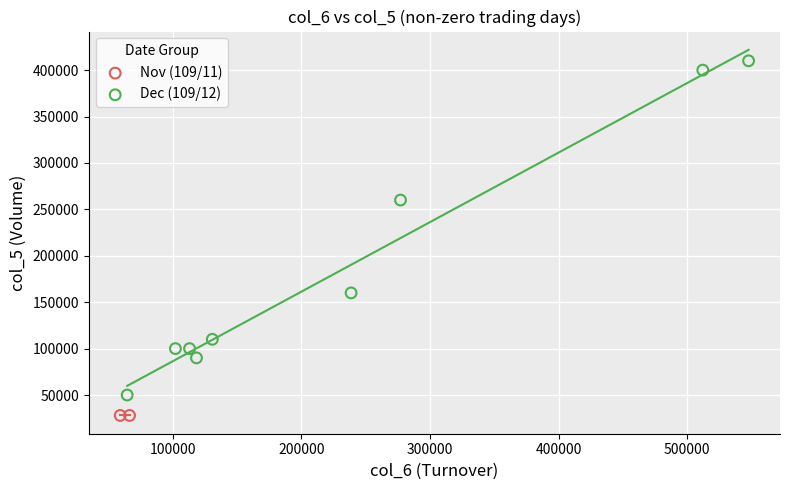

Which series contains the highest Y value?

Dec (109/12)